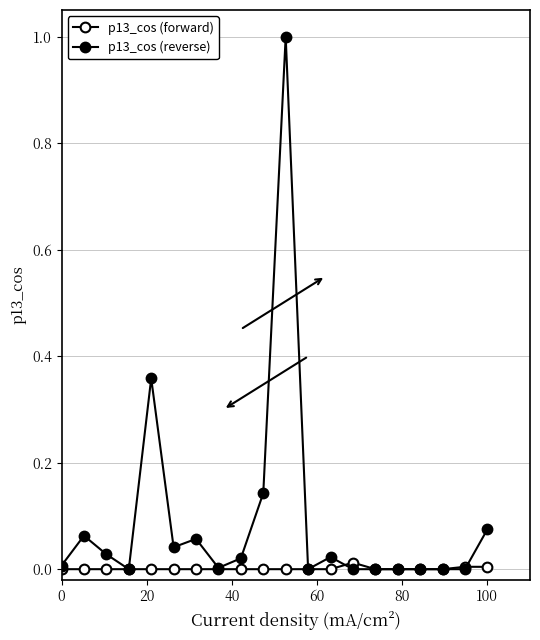

How many lines are shown in the chart?

2